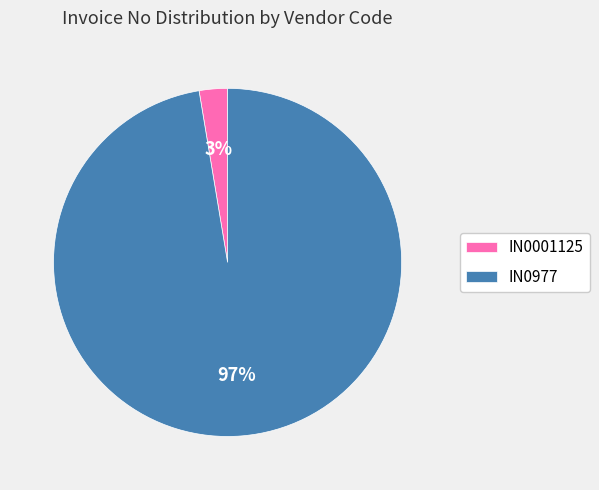

To the nearest percent, what portion does IN0977 represent?

97%